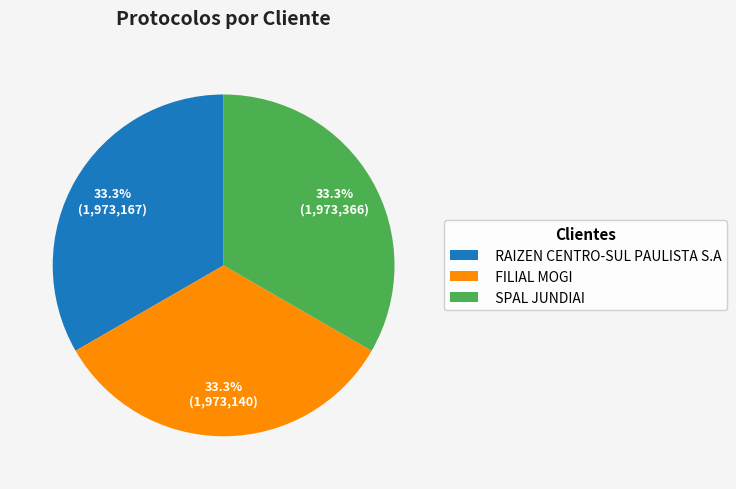

What portion of the pie excludes RAIZEN CENTRO-SUL PAULISTA S.A?

66.7%